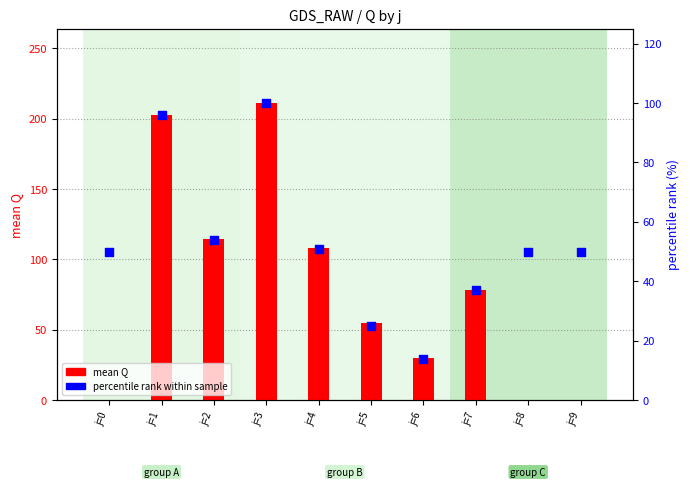

At how many categories does at least one series exceed 146?

2